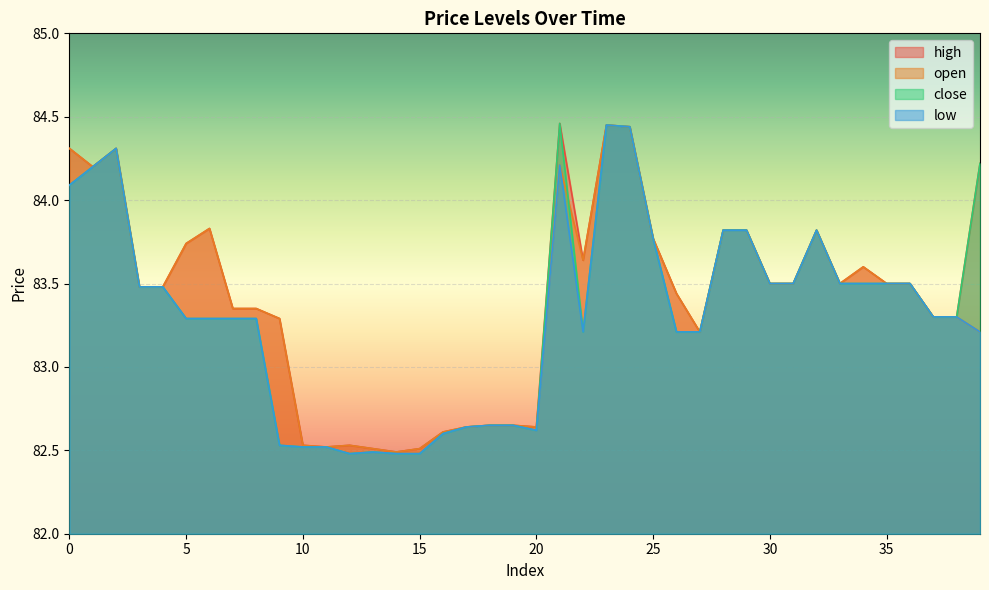

What is the difference between the maximum and minimum values in the high series?

2.0